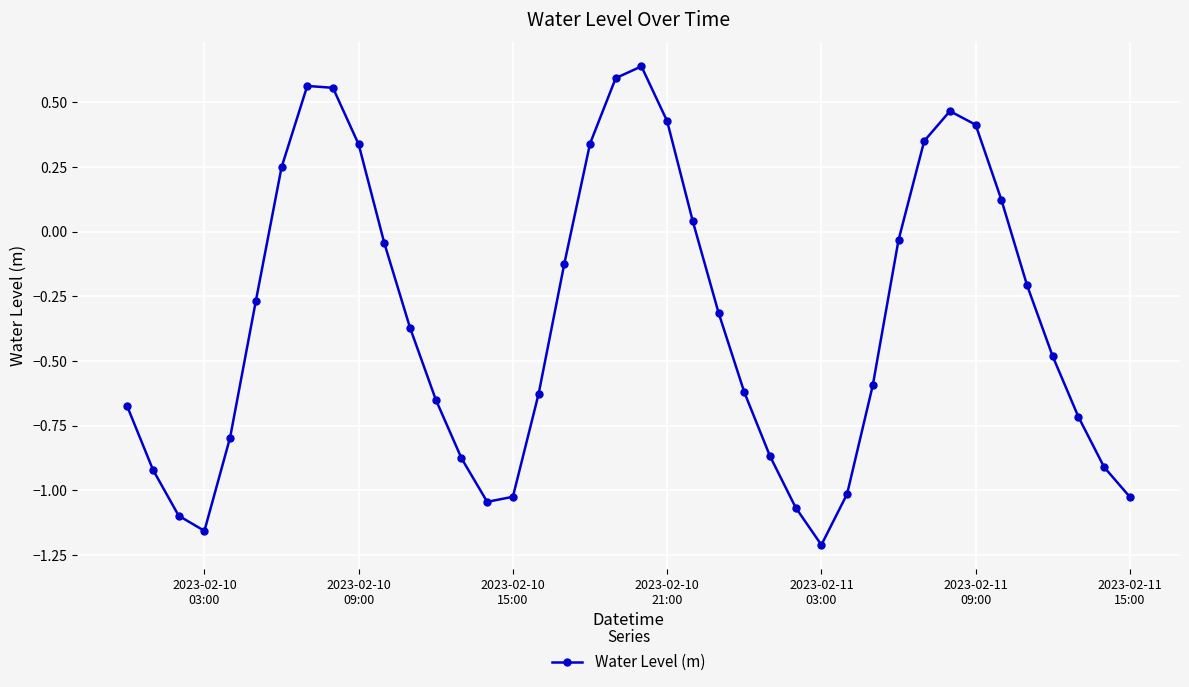

How many data points are above 0?

13